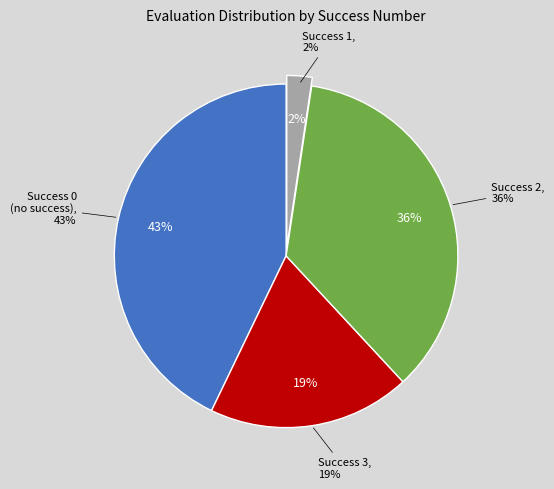

Rank the categories by value from lowest to highest.

1, 3, 2, 0